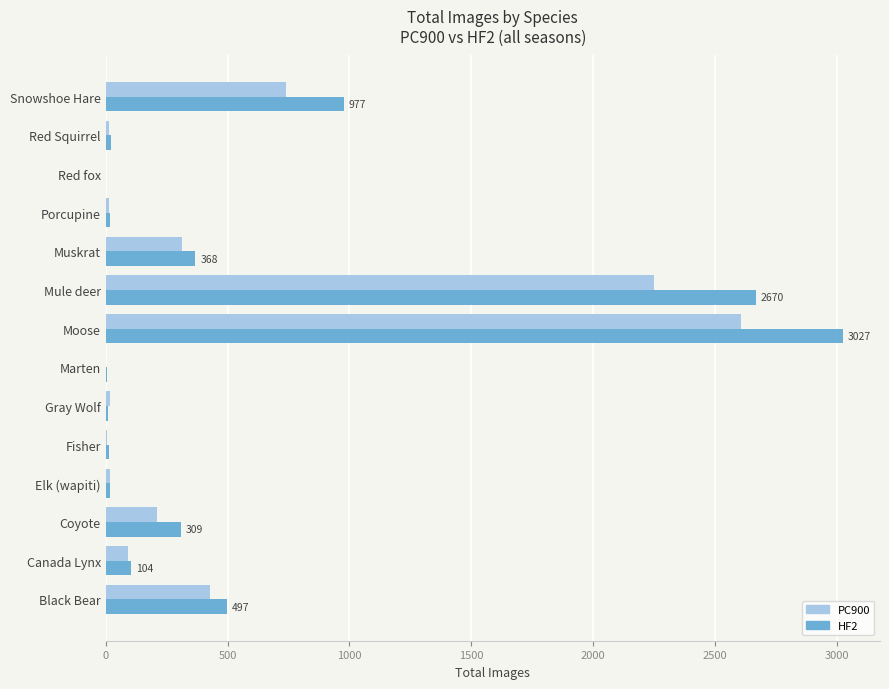

Is the value of PC900 at Snowshoe Hare greater than the value of HF2 at Canada Lynx?

Yes